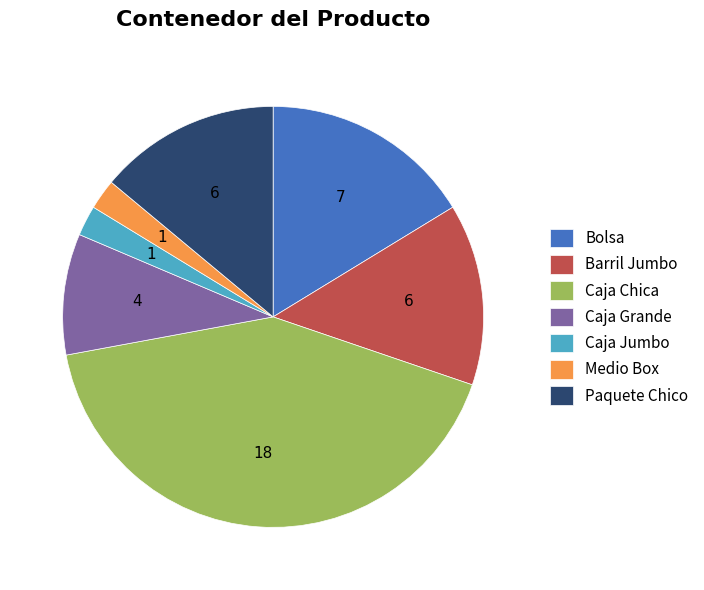

How many slices are in this pie chart?

7